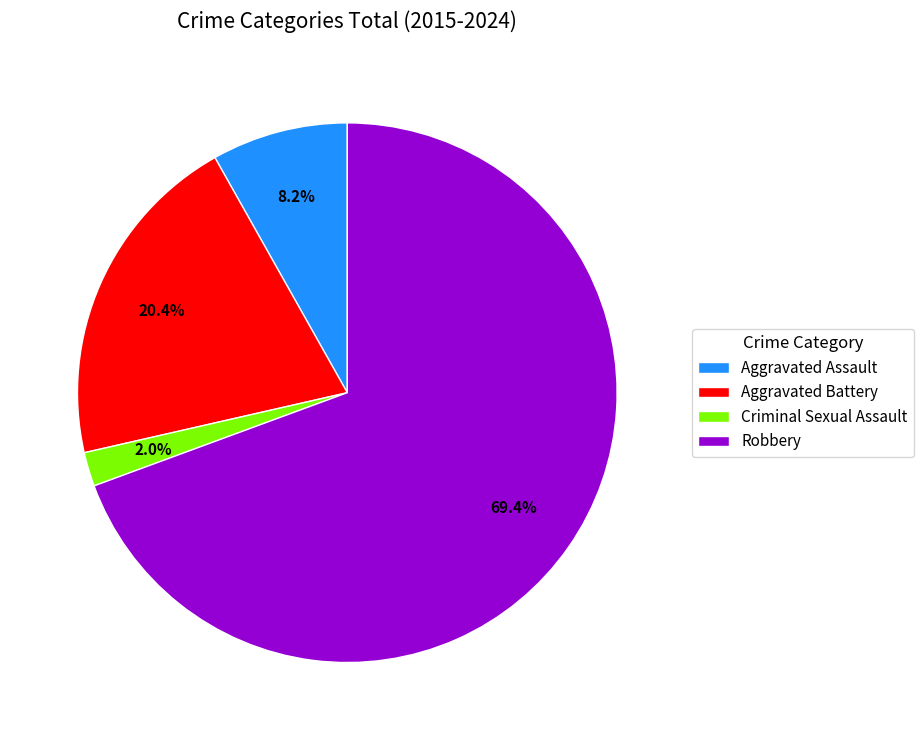

What percentage is NOT represented by Aggravated Assault?

91.8%